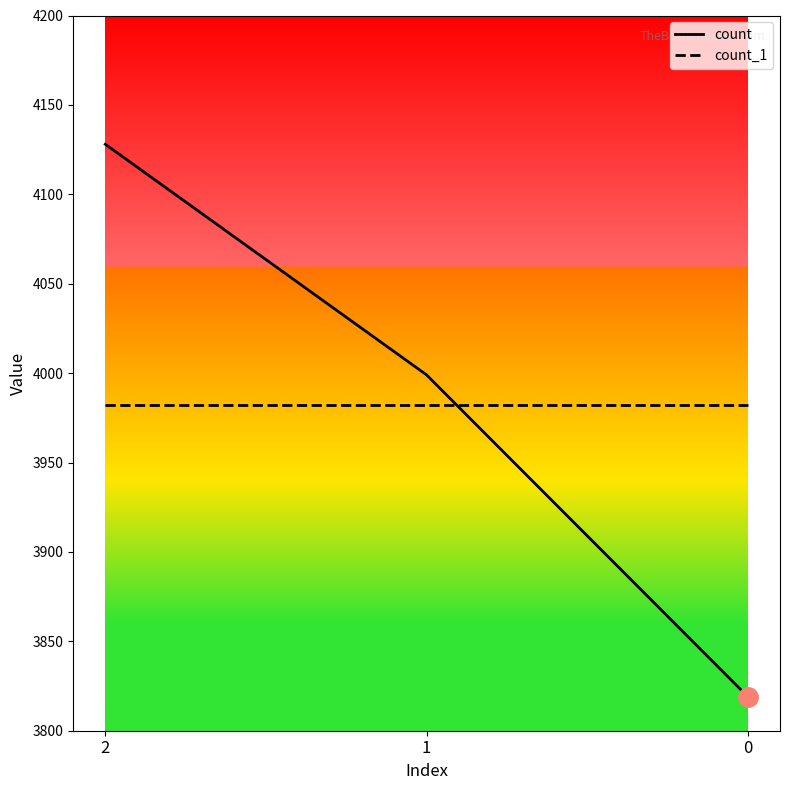

Is the value of count at 0 greater than the value of count_1 at 2?

No